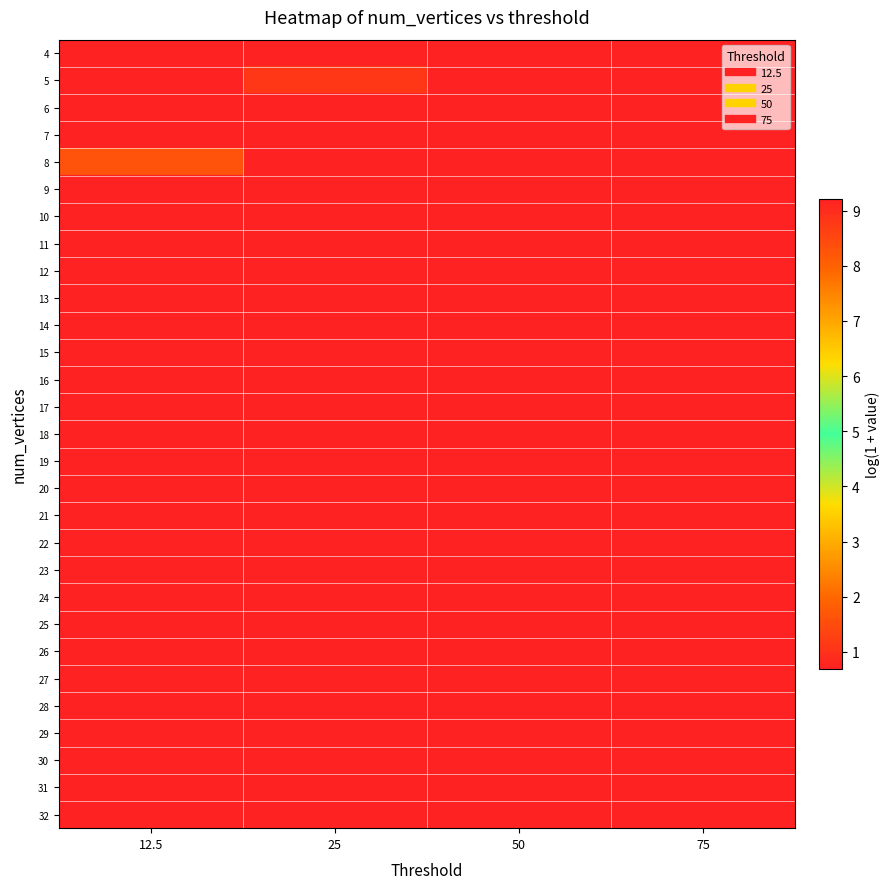

At how many categories does at least one series exceed 7?

4